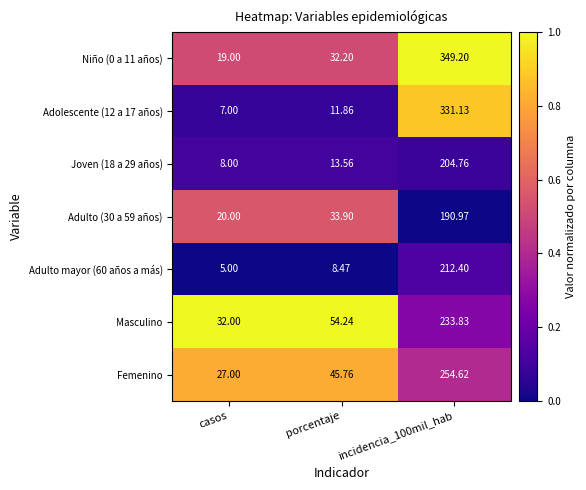

Which label corresponds to the smallest value in the chart?

casos